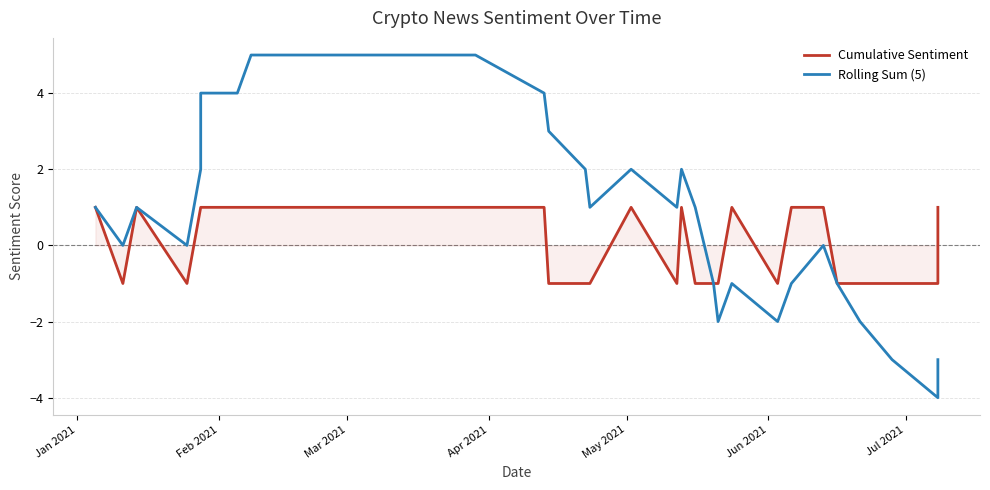

At which label is Cumulative Sentiment closest to 0?

Jan 2021